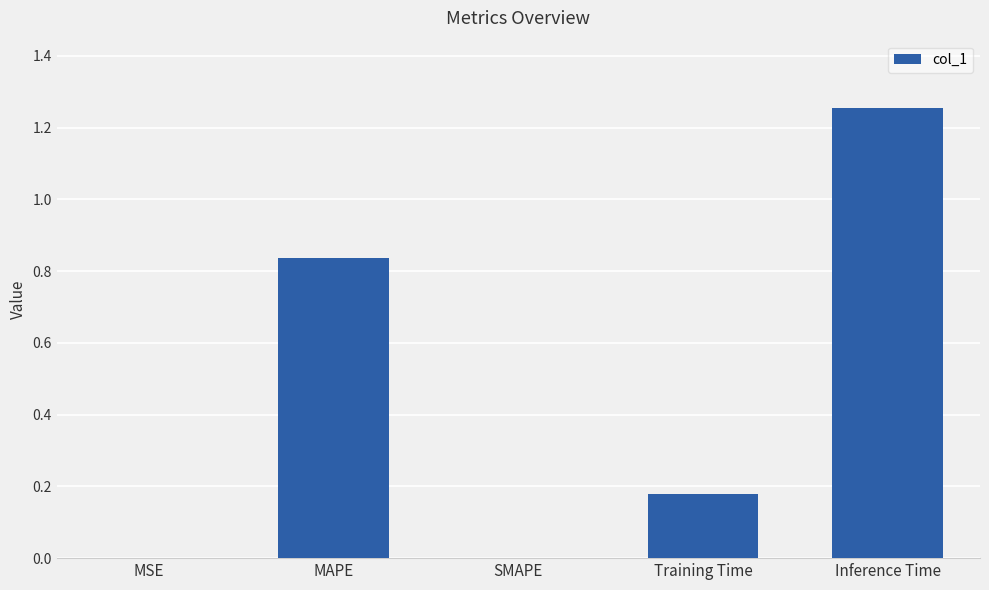

How many data points does each series have?

5